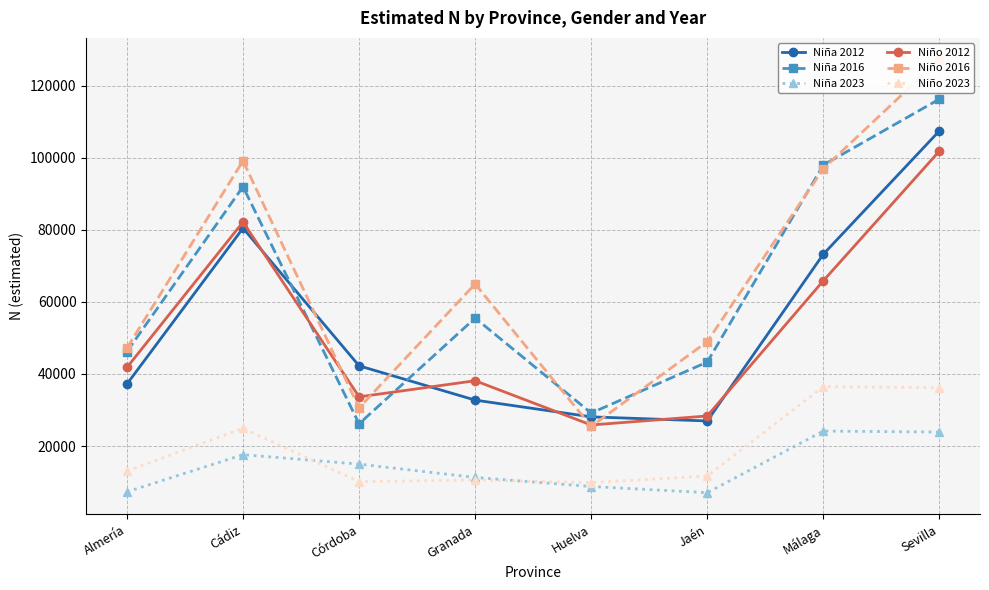

What is the label of the 6th point from the right?

Córdoba